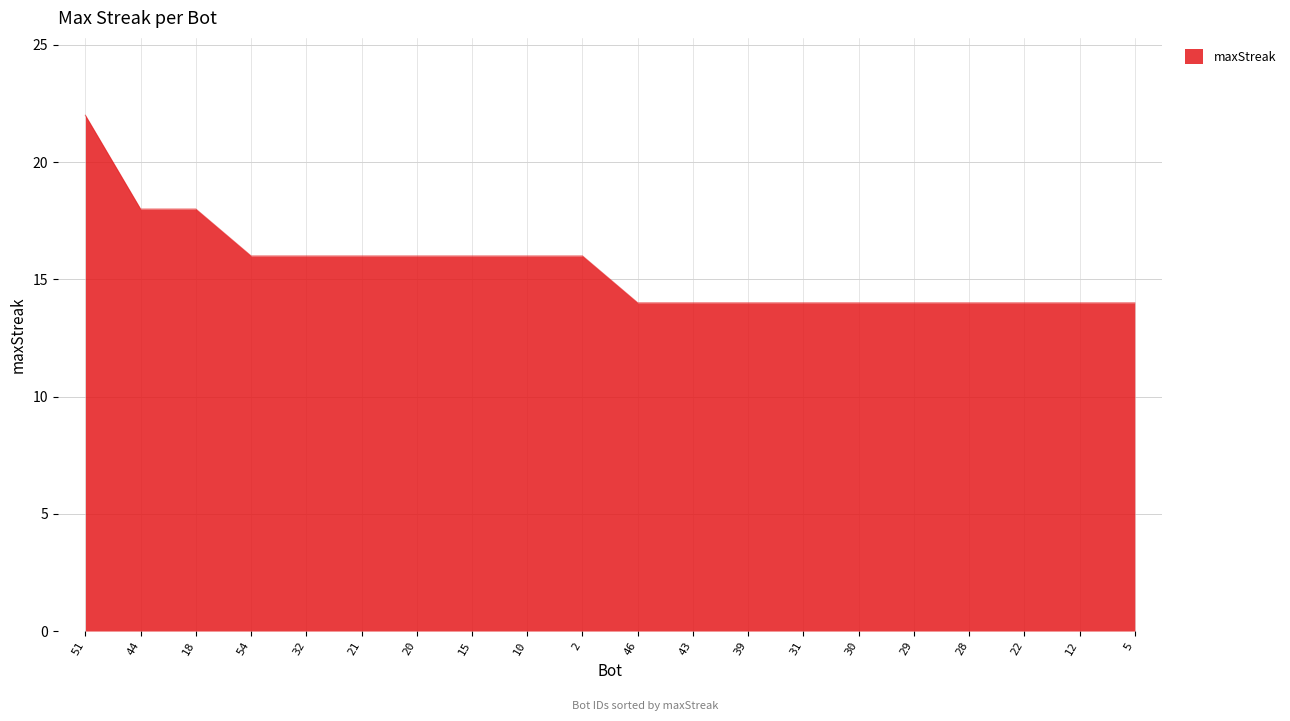

The value at 30 is 20. True or false?

False